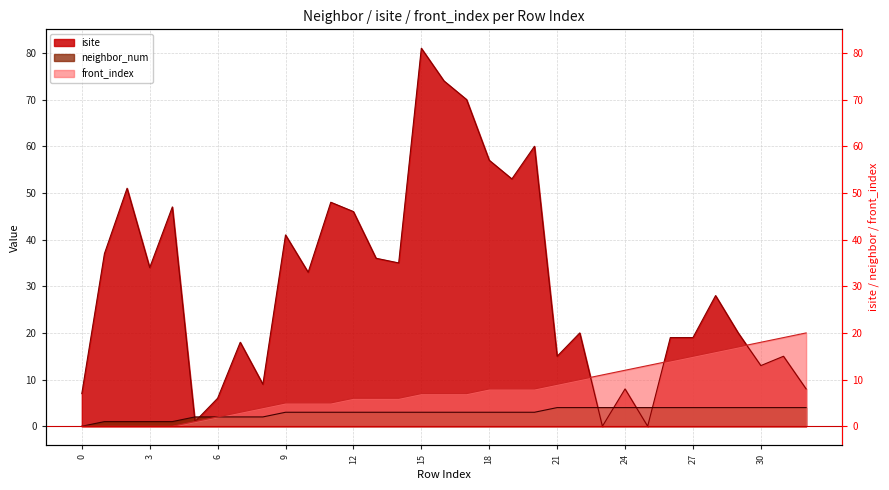

What is the spread (max minus min) of values at 14?

32